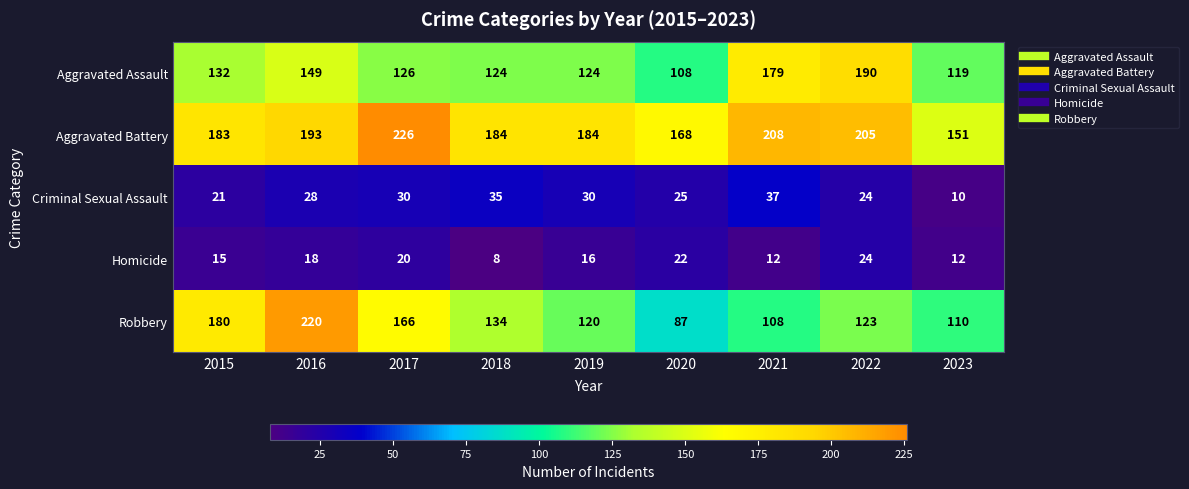

Which series has the largest total across all categories?

Aggravated Battery